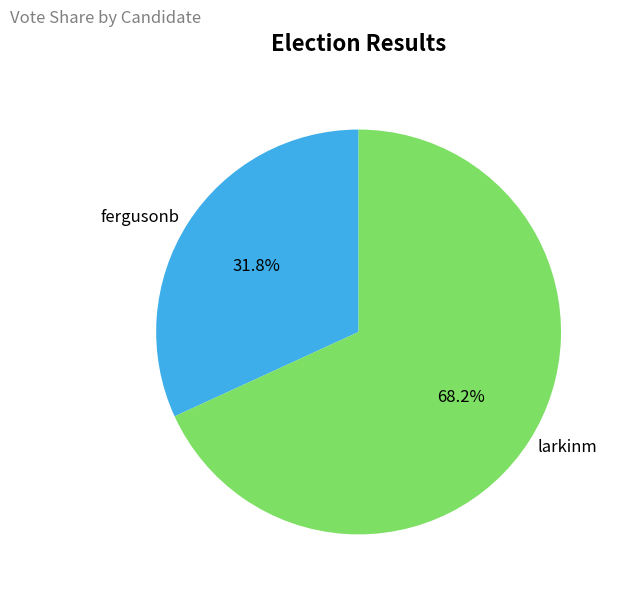

Is it true that fergusonb is 22% of the pie?

False